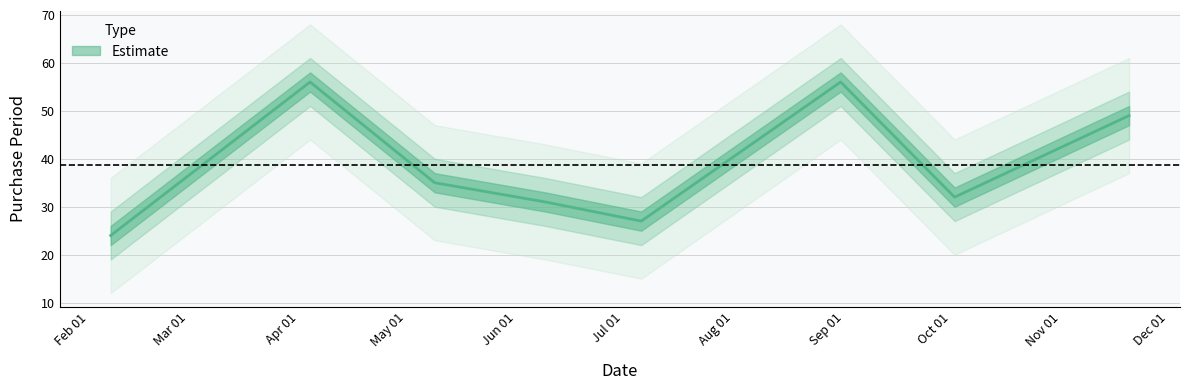

How many lines are shown in the chart?

1